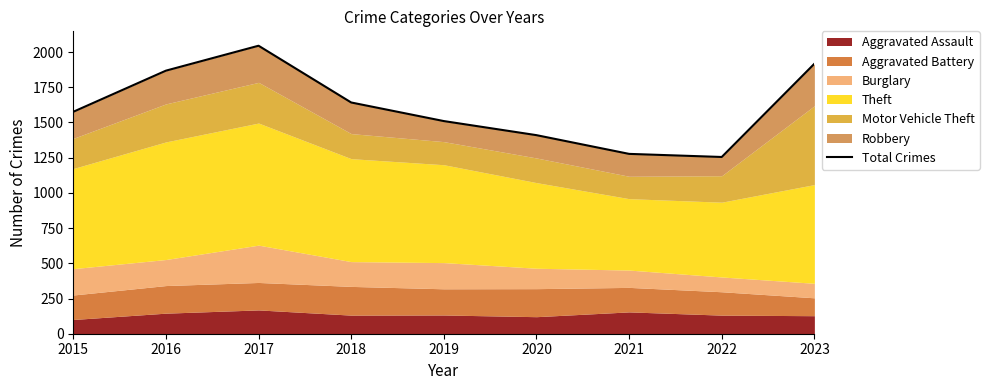

Reading right to left, list all the values displayed in this chart.

2023=1917	2022=1255	2021=1277	2020=1410	2019=1510	2018=1642	2017=2045	2016=1868	2015=1576